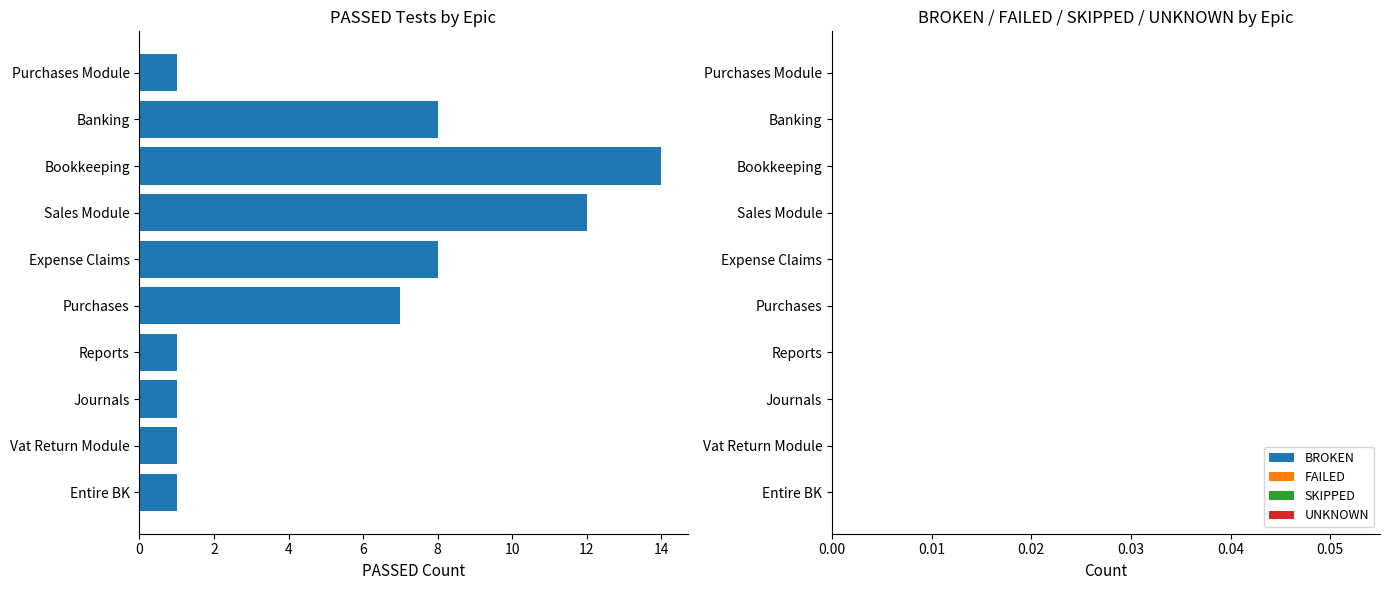

Which has a higher value, Vat Return Module or Expense Claims?

Expense Claims